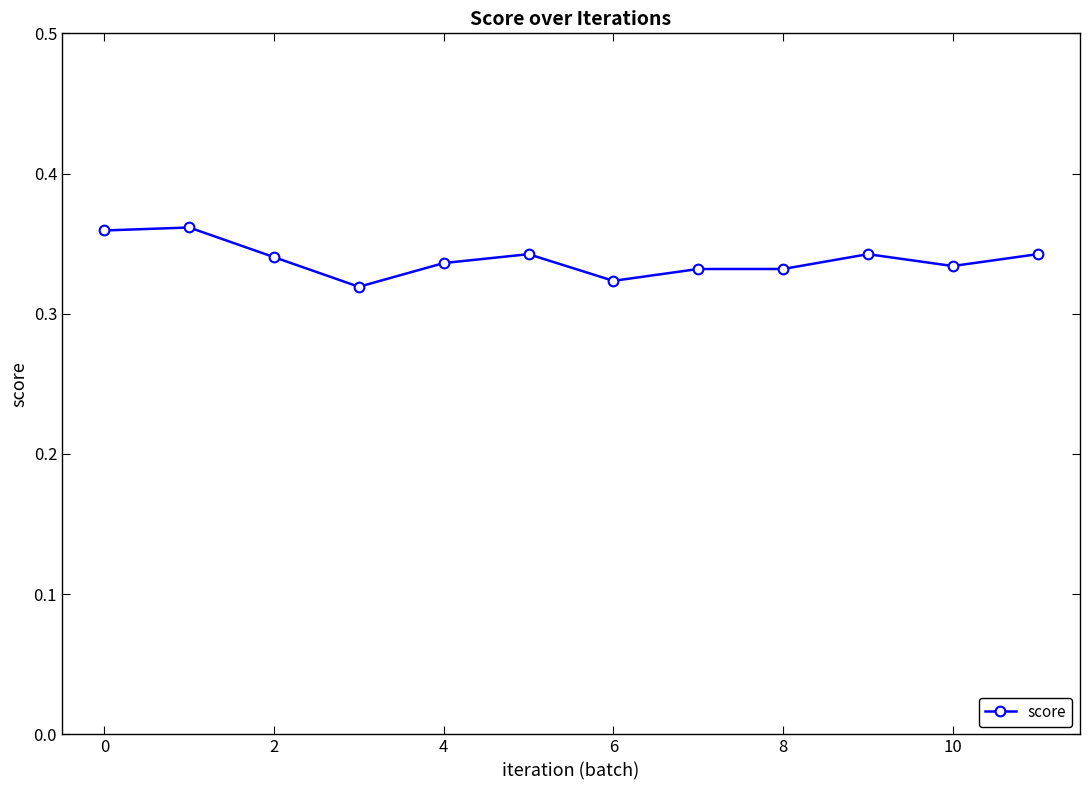

How many values are between 0 and 1?

12